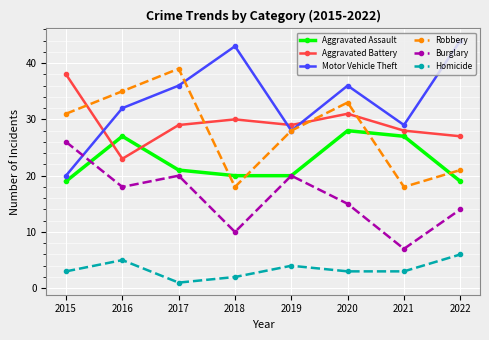

Reading left to right, extract all data points from this chart.

Aggravated Assault: 2015=19	2016=27	2017=21	2018=20	2019=20	2020=28	2021=27	2022=19
Aggravated Battery: 2015=38	2016=23	2017=29	2018=30	2019=29	2020=31	2021=28	2022=27
Motor Vehicle Theft: 2015=20	2016=32	2017=36	2018=43	2019=28	2020=36	2021=29	2022=44
Robbery: 2015=31	2016=35	2017=39	2018=18	2019=28	2020=33	2021=18	2022=21
Burglary: 2015=26	2016=18	2017=20	2018=10	2019=20	2020=15	2021=7	2022=14
Homicide: 2015=3	2016=5	2017=1	2018=2	2019=4	2020=3	2021=3	2022=6